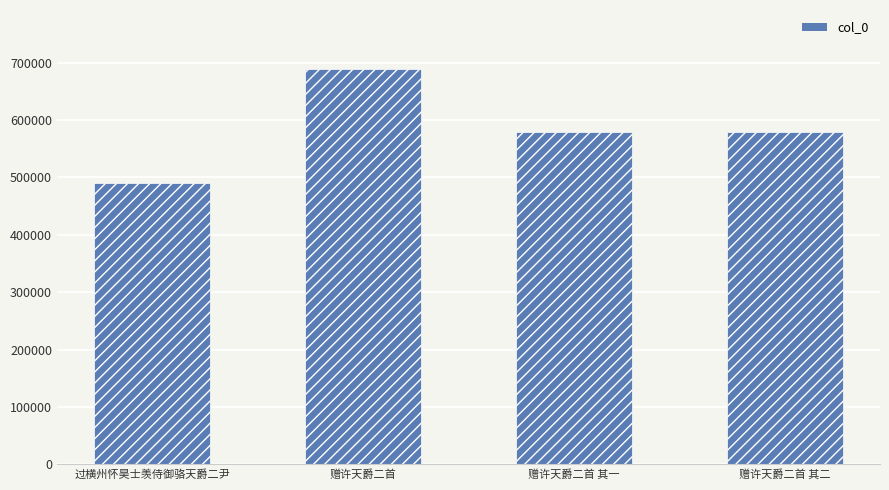

What position from the right is 赠许天爵二首 其一?

2